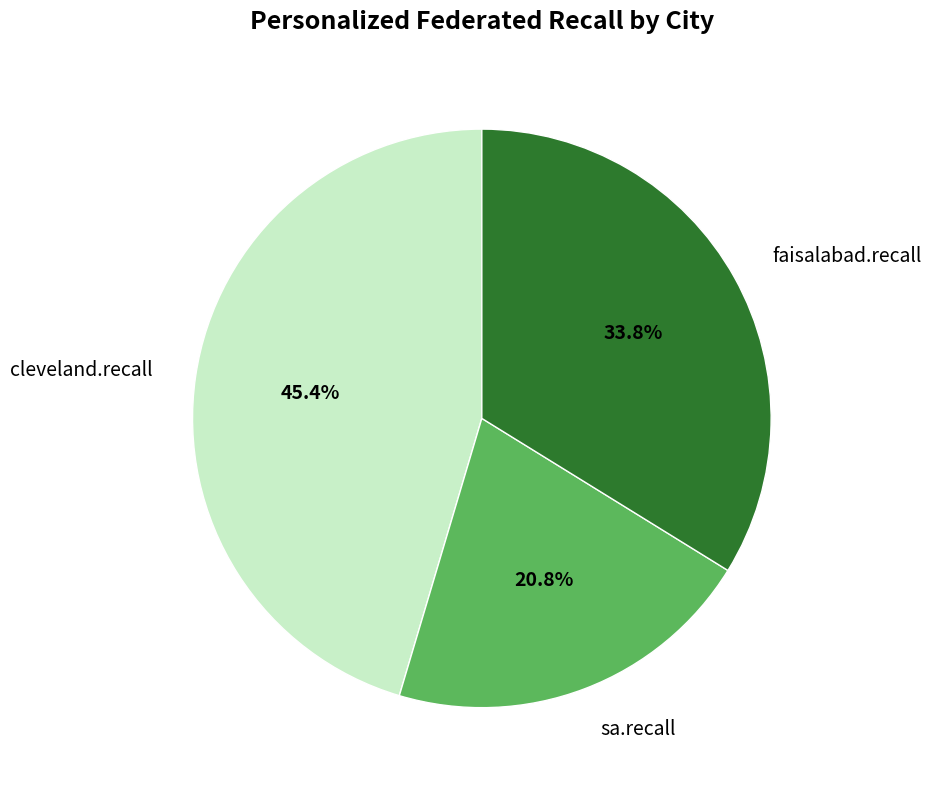

To the nearest percent, what percentage of the pie is cleveland.recall?

45%